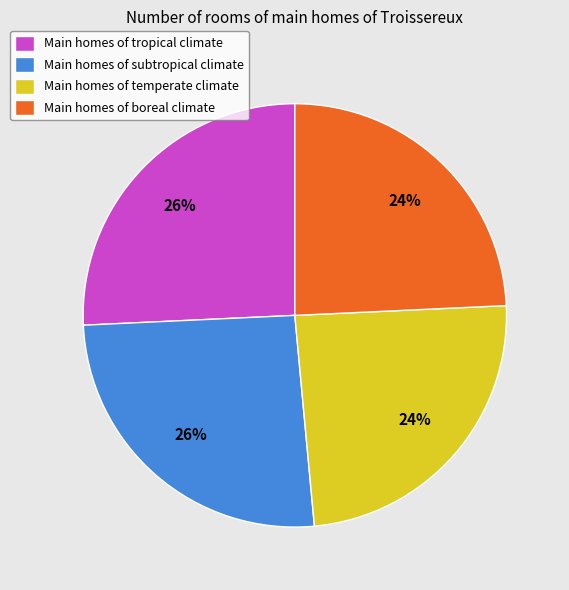

Is there a majority slice in this chart?

No